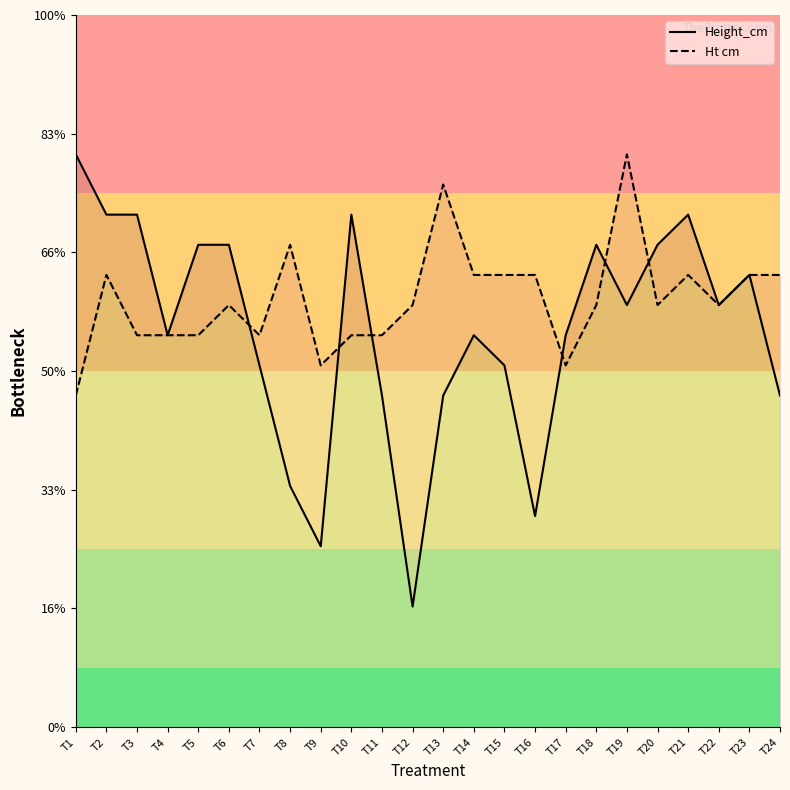

At which category does Height_cm reach its first local valley?

T4